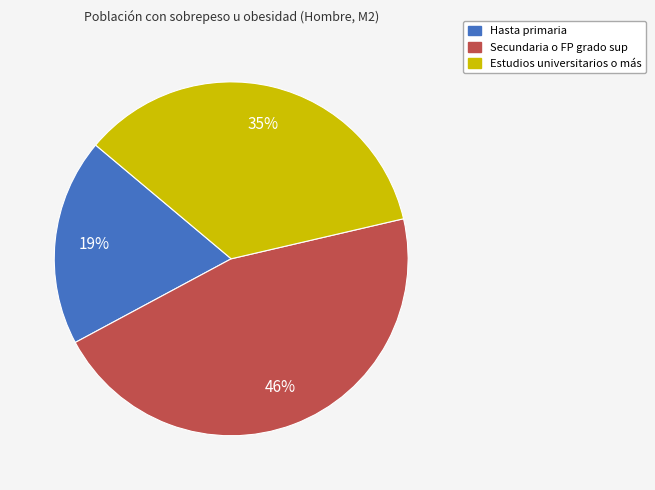

True or false: Secundaria o FP grado sup accounts for 58% of the total.

False